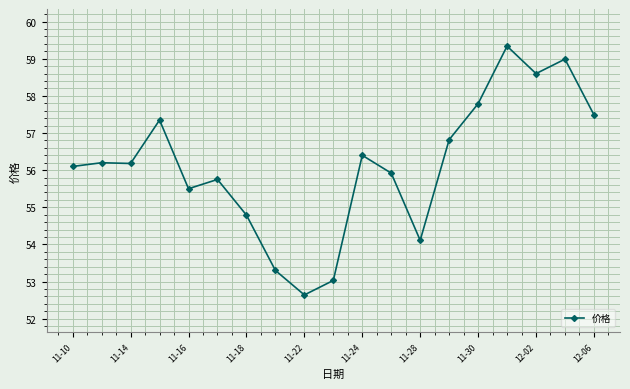

What is the smallest value displayed?

52.6